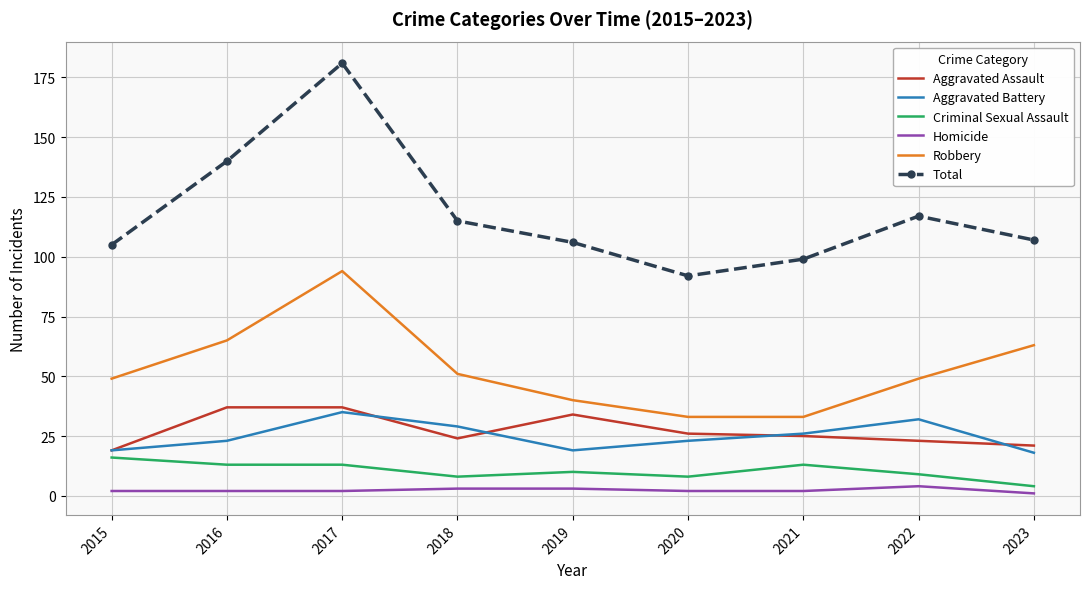

Reading right to left, transcribe all the data shown in this chart.

Aggravated Assault: 21	23	25	26	34	24	37	37	19
Aggravated Battery: 18	32	26	23	19	29	35	23	19
Criminal Sexual Assault: 4	9	13	8	10	8	13	13	16
Homicide: 1	4	2	2	3	3	2	2	2
Robbery: 63	49	33	33	40	51	94	65	49
Total: 107	117	99	92	106	115	181	140	105